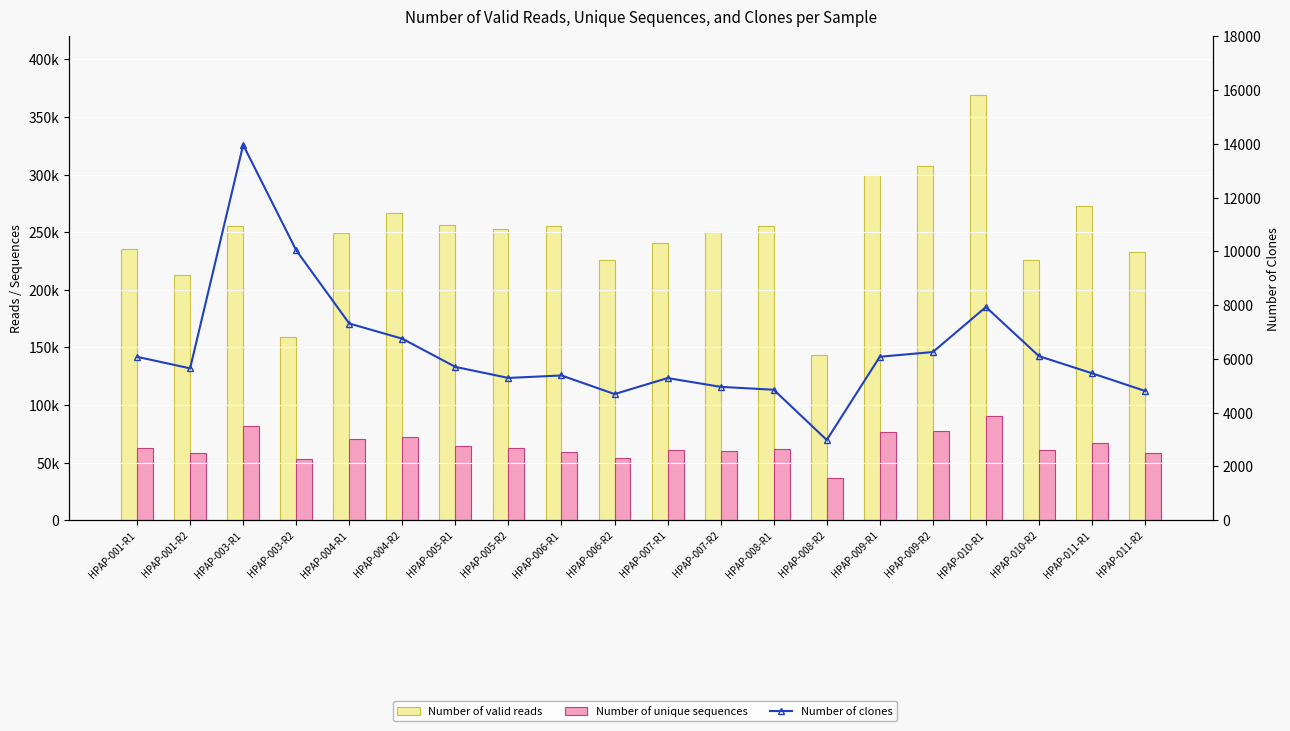

What is the total value across all series at HPAP-003-R1?

351434